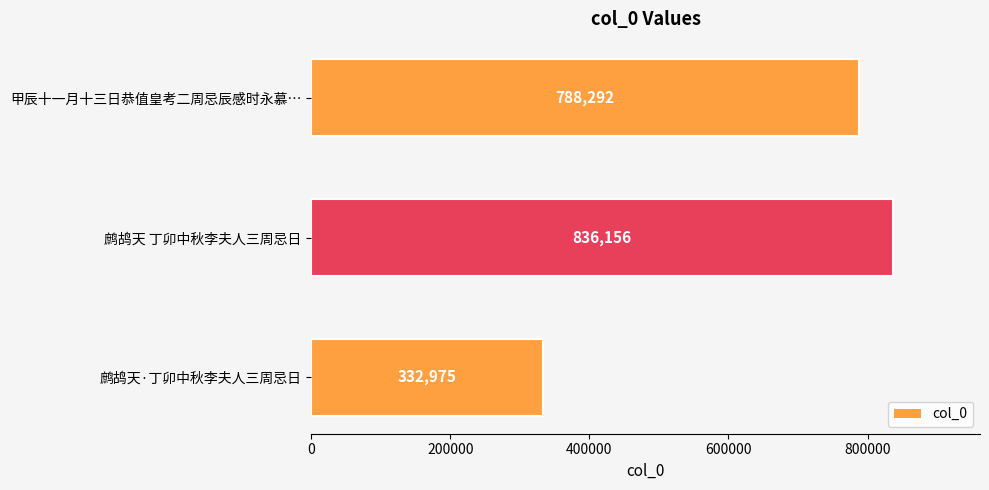

The chart shows a value of 1044606 at 甲辰十一月十三日恭值皇考二周忌辰感时永慕…. True or false?

False